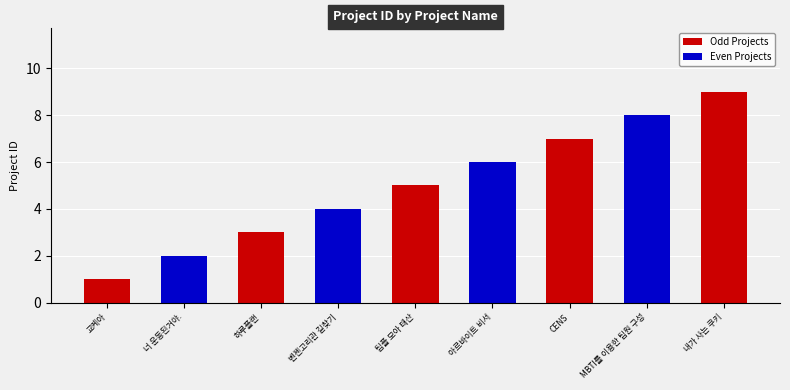

What is the change in value from 너 운동된거야. to CENS?

+5